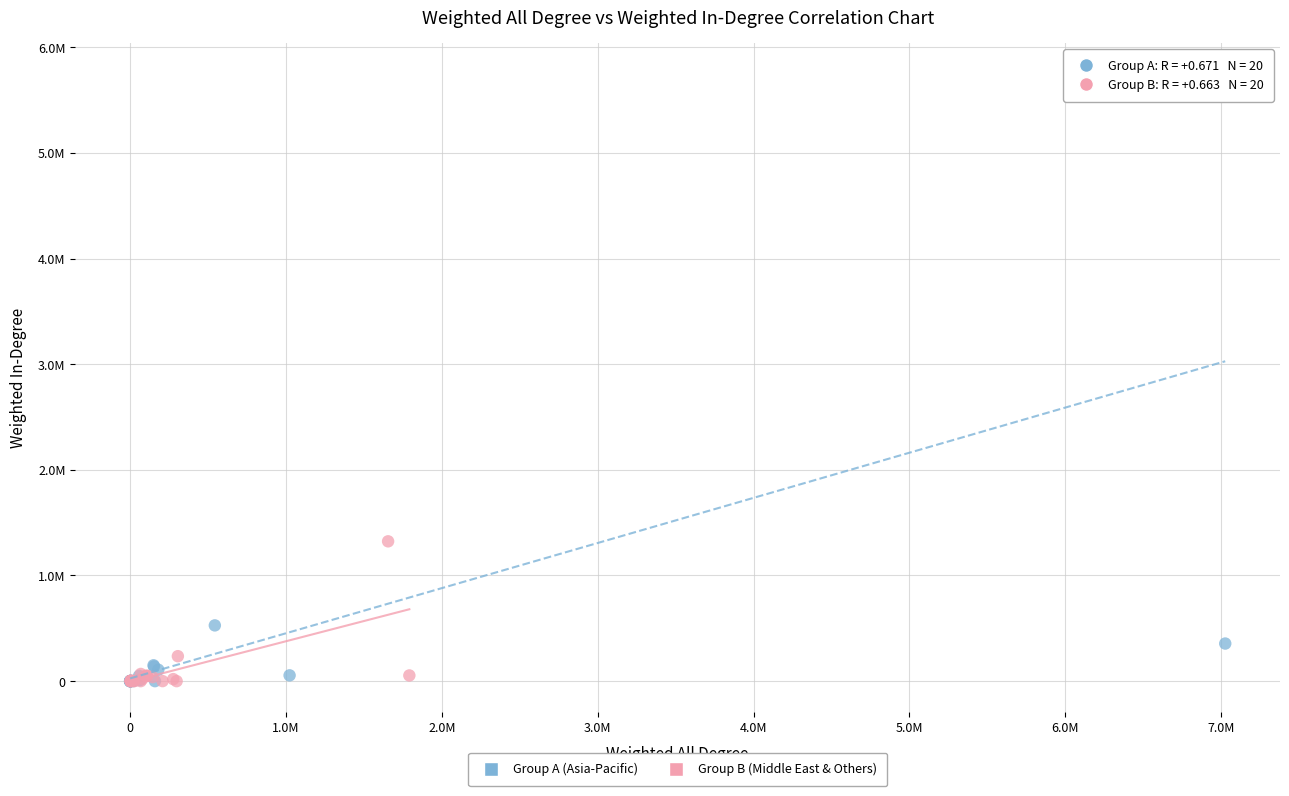

Which series has the widest spread of Y values?

Group A (Asia-Pacific)